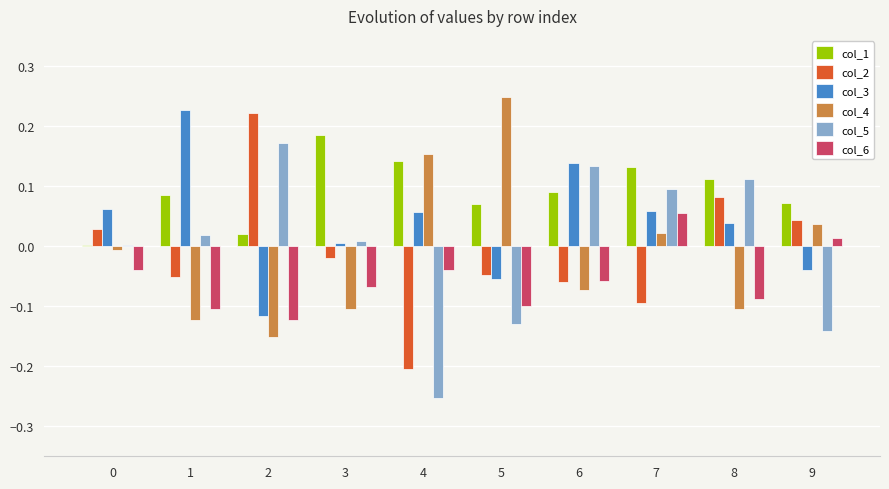

Which label corresponds to the largest value in the chart?

5